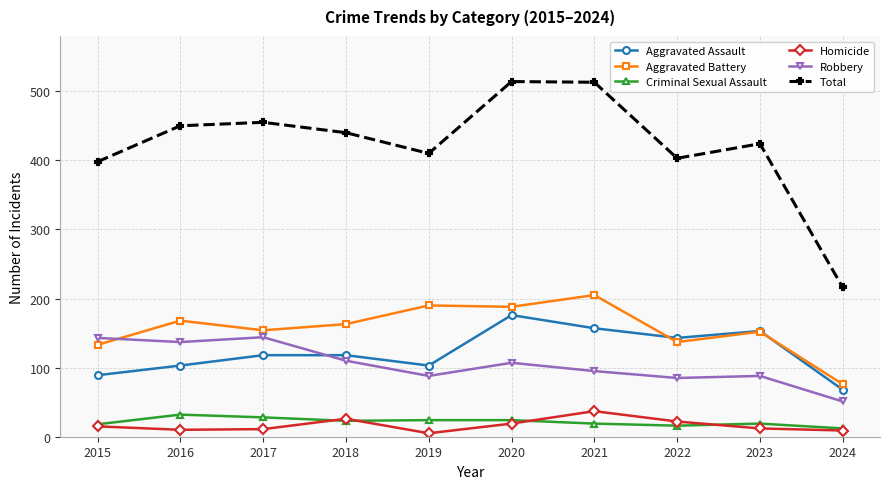

How many data points does each series have?

10